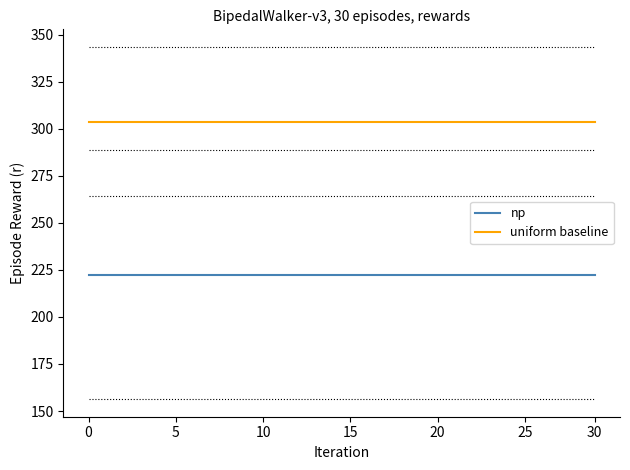

How many series are shown in this chart?

2